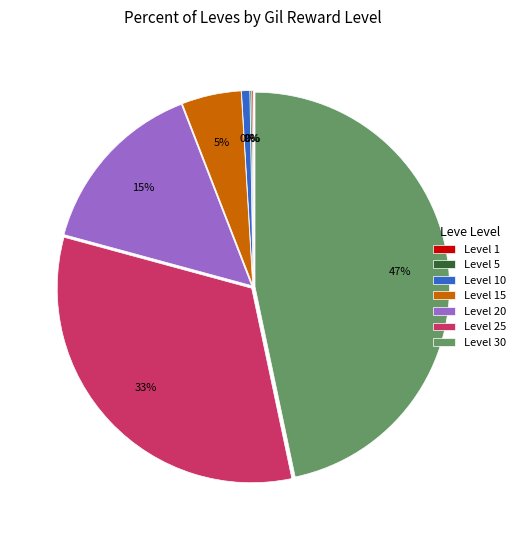

Does any single category account for the majority?

No